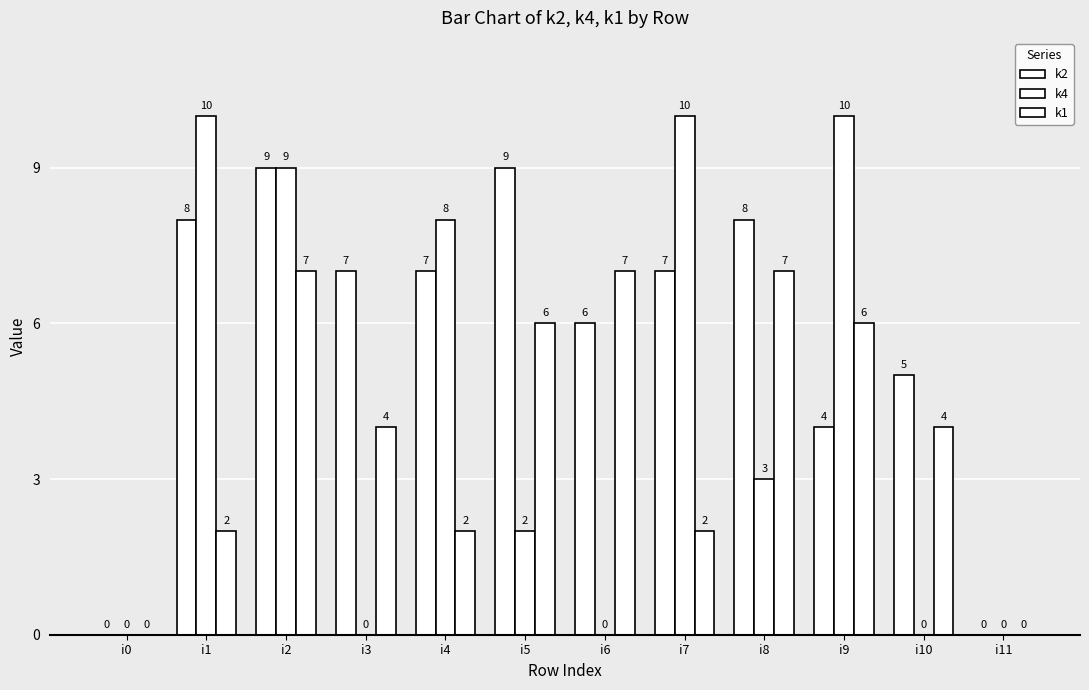

How many groups of bars are there?

12